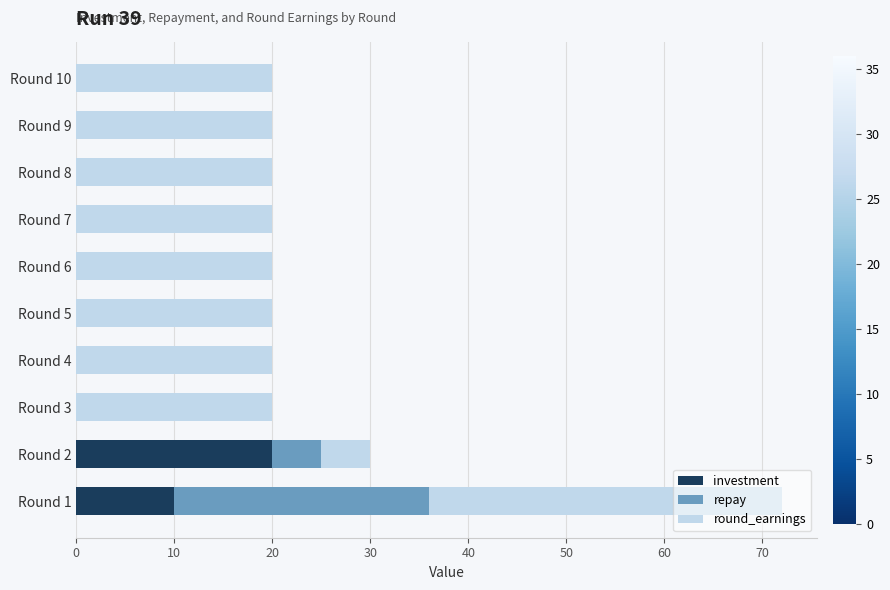

At which category is the sum across all series the highest?

Round 1